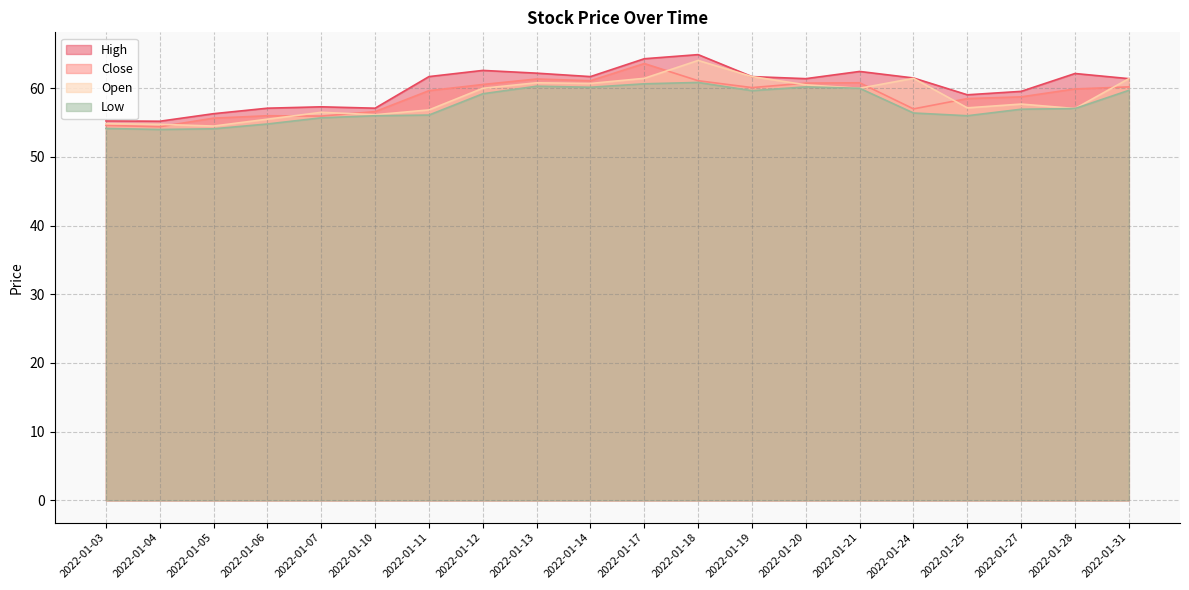

The value of Open at 2022-01-07 is 56.5. True or false?

True